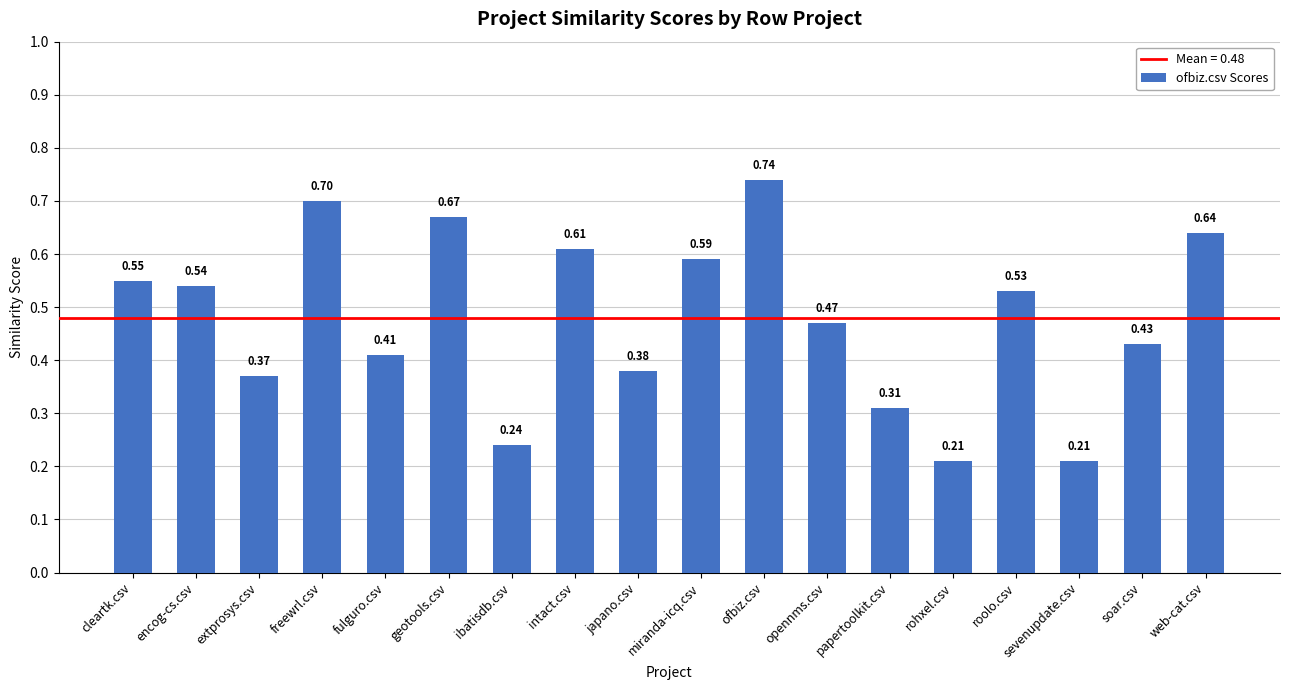

What is the label of the 16th bar from the left?

sevenupdate.csv